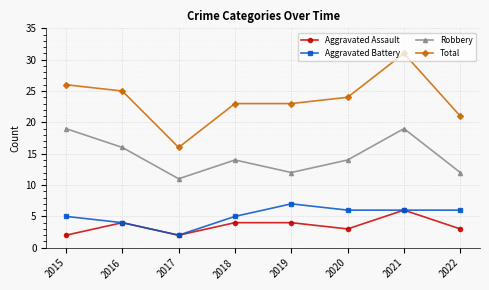

What is the difference between the second highest and second lowest values in the Total series?

5